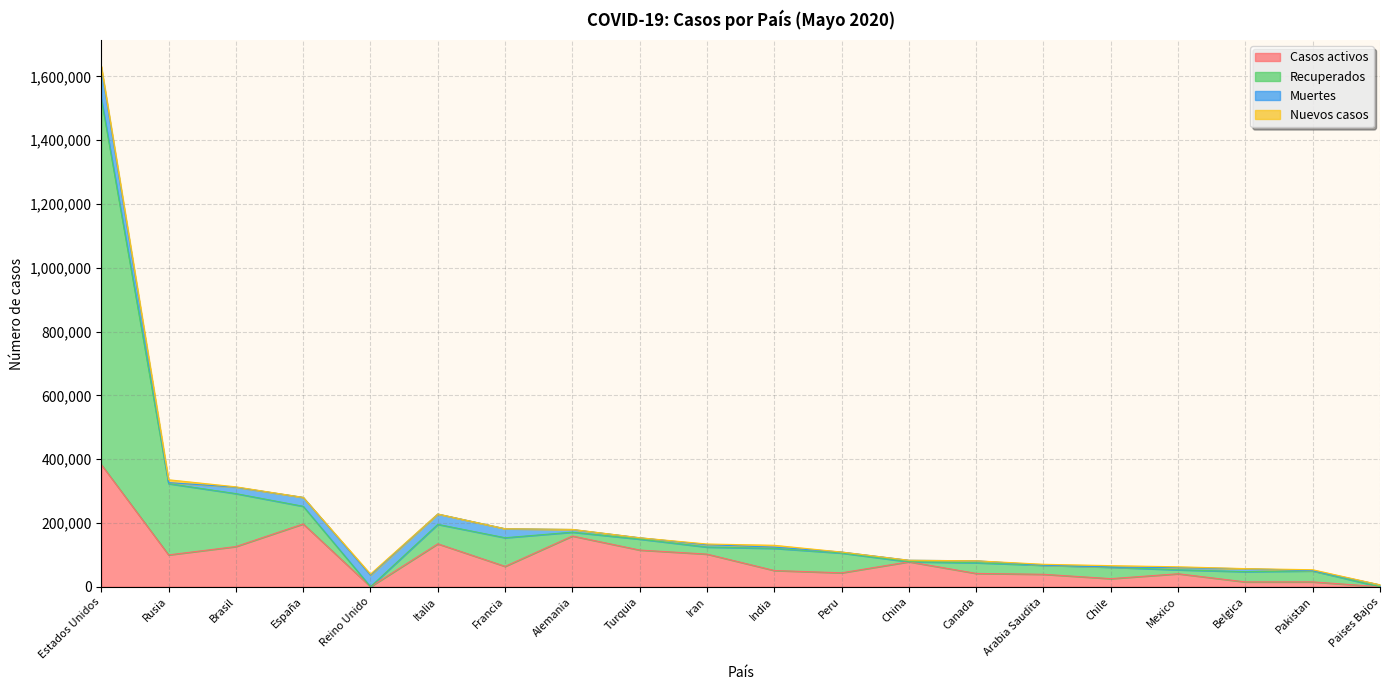

Rank the categories by Casos activos value from highest to lowest.

Estados Unidos, España, Alemania, Italia, Brasil, Turquia, Iran, Rusia, China, Francia, India, Peru, Canada, Mexico, Arabia Saudita, Chile, Pakistan, Belgica, Reino Unido, Paises Bajos